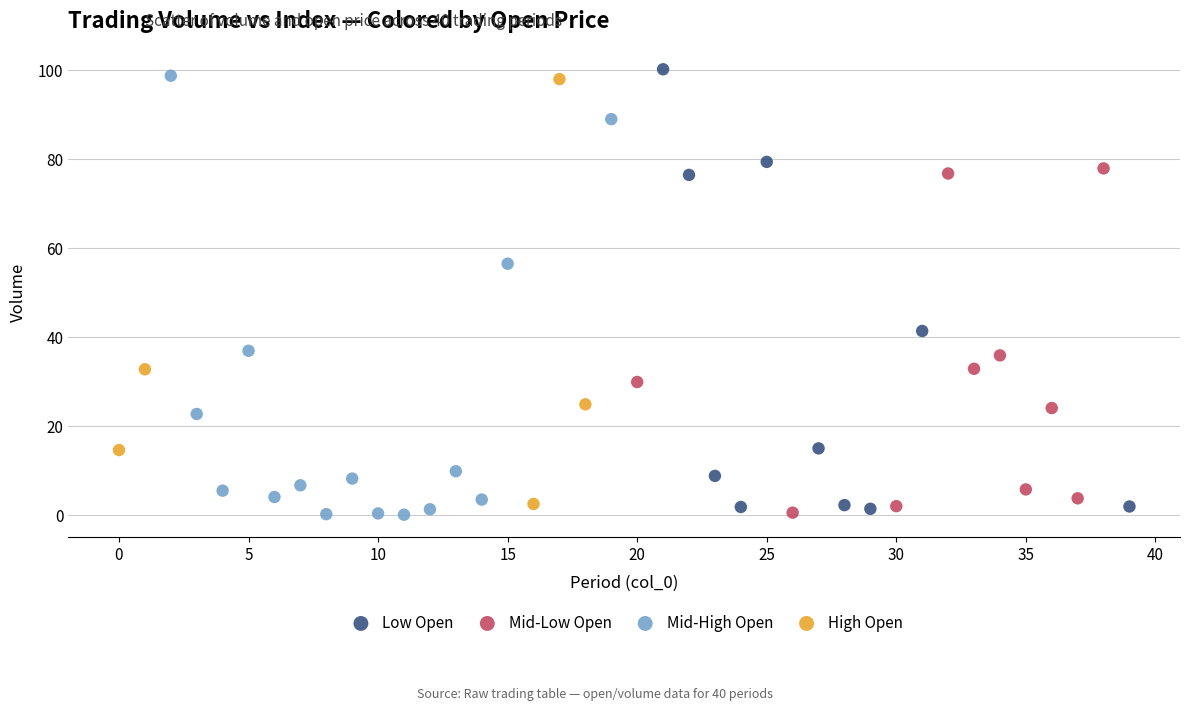

What are all the series names shown in the legend?

Low Open, Mid-Low Open, Mid-High Open, High Open